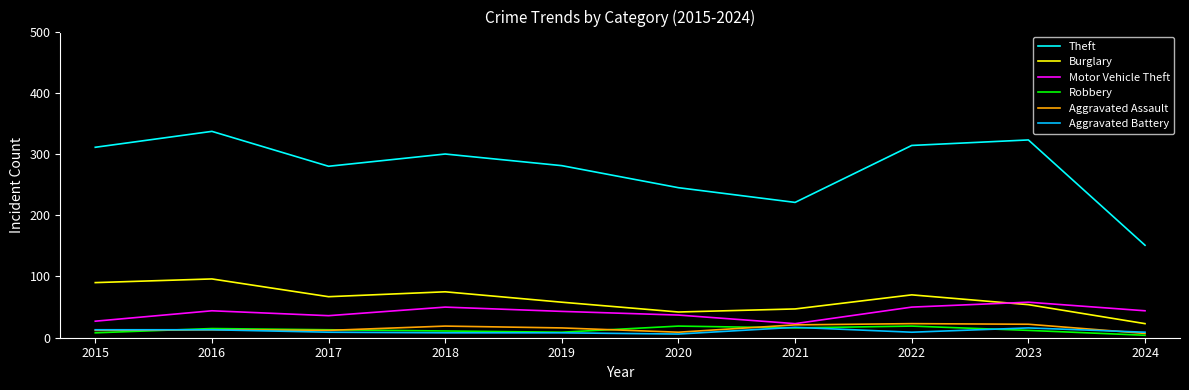

What is the difference between the second highest and minimum values in the Theft series?

172